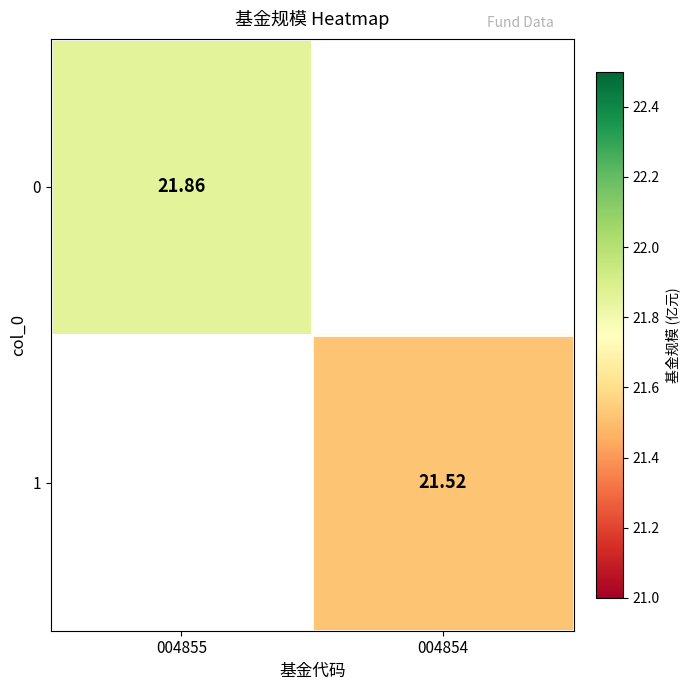

The 0 series shows 11.4 at 004855. True or false?

False